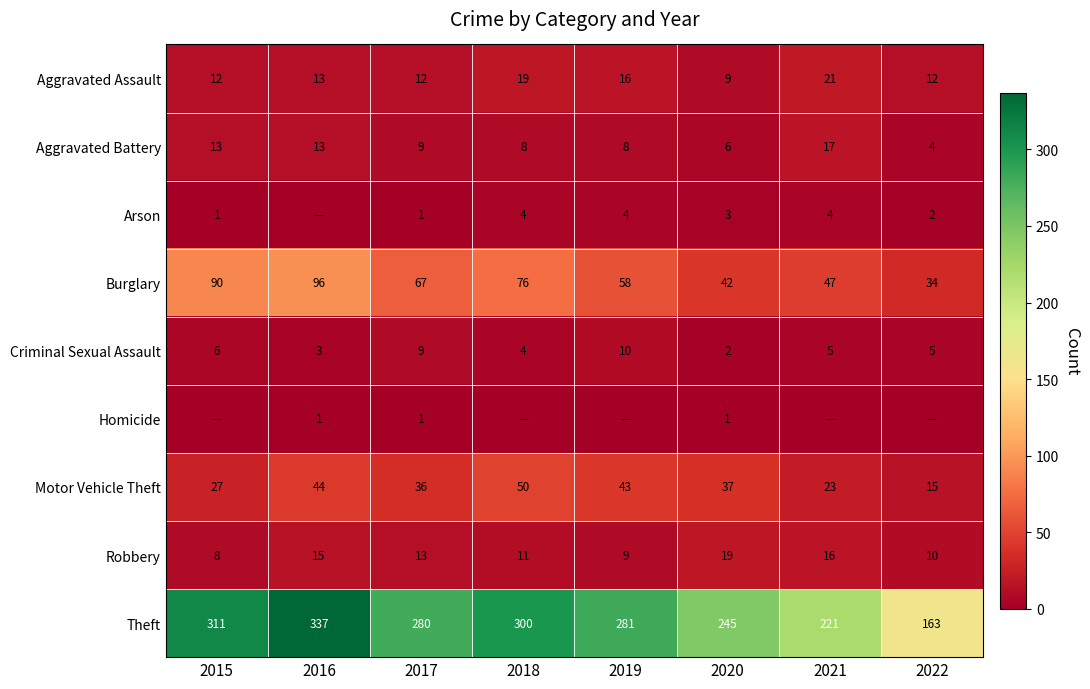

What is the approximate value of Aggravated Assault at 2020, to the nearest 10?

10